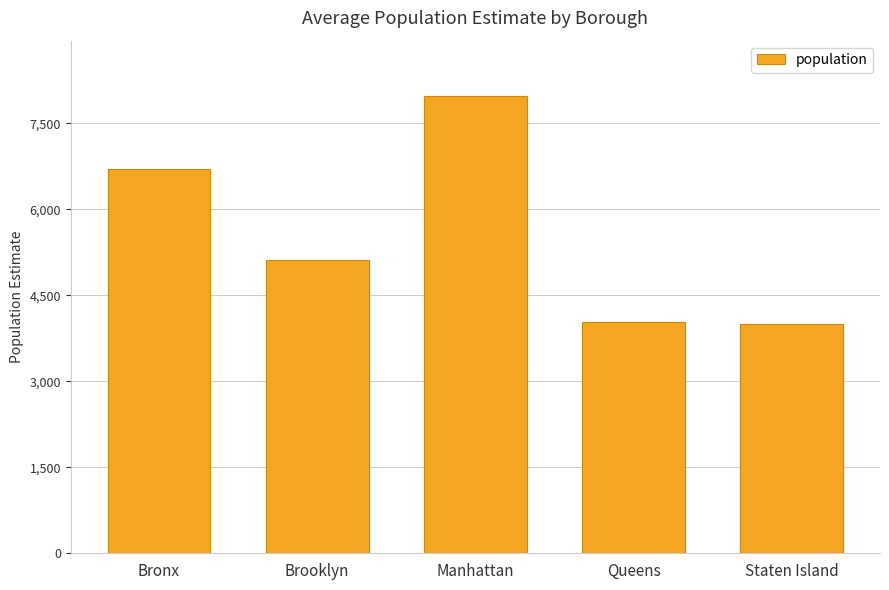

Which category has the highest value across all series?

Manhattan